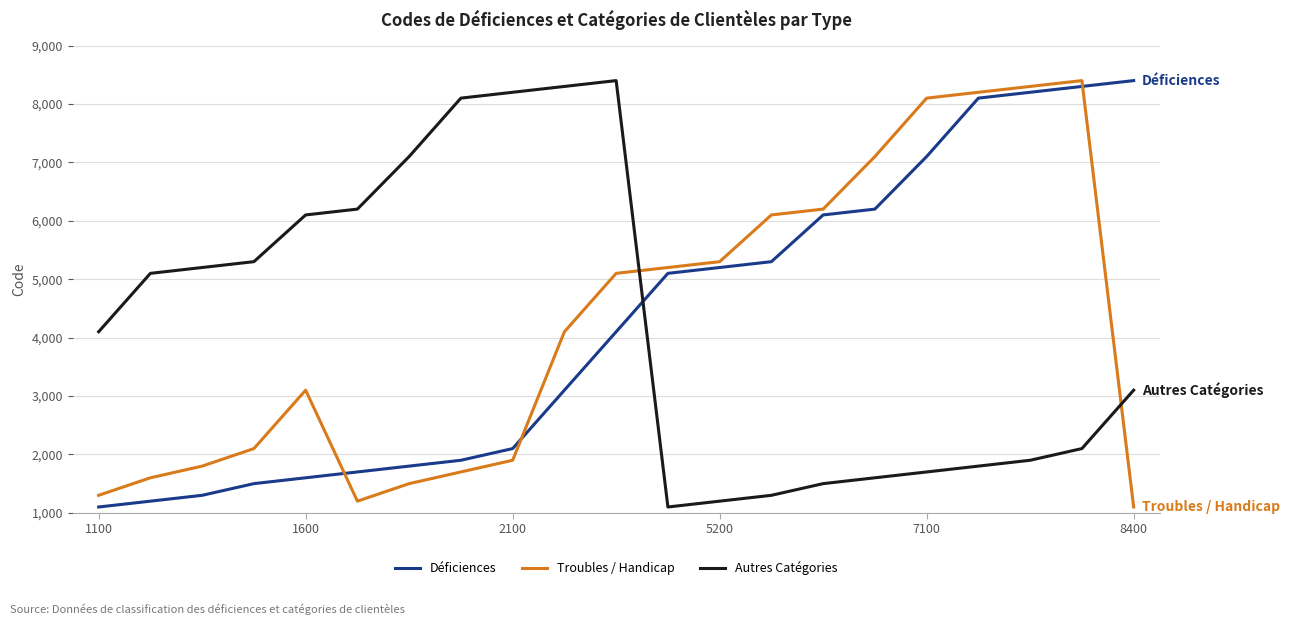

What is the minimum value shown in the chart?

1100